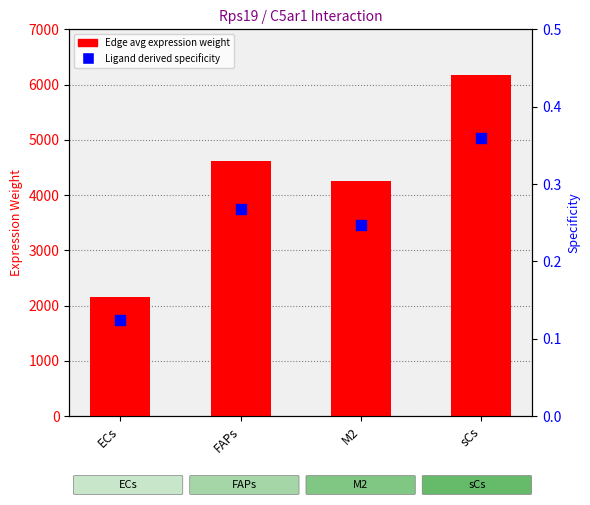

Which series contains the lowest Y value?

Ligand derived specificity